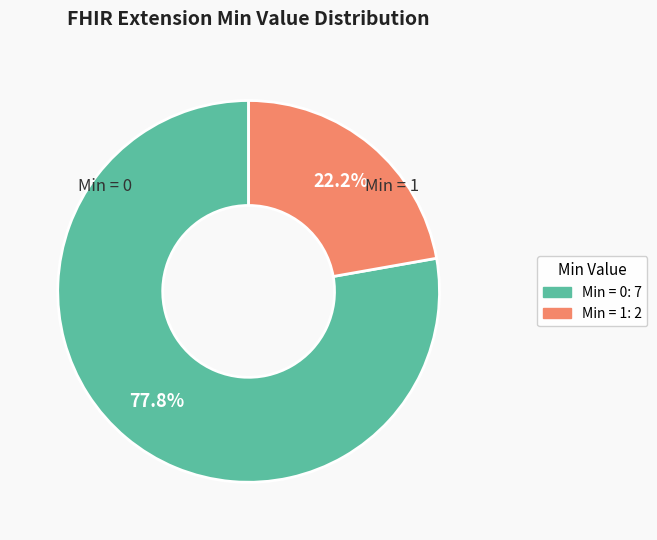

Is there any slice that represents more than half of the pie?

Yes